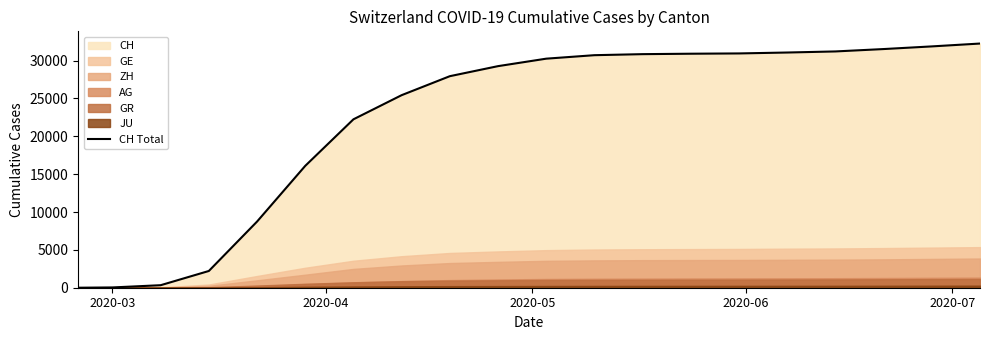

What is the value of the 11th point from the left?

30251